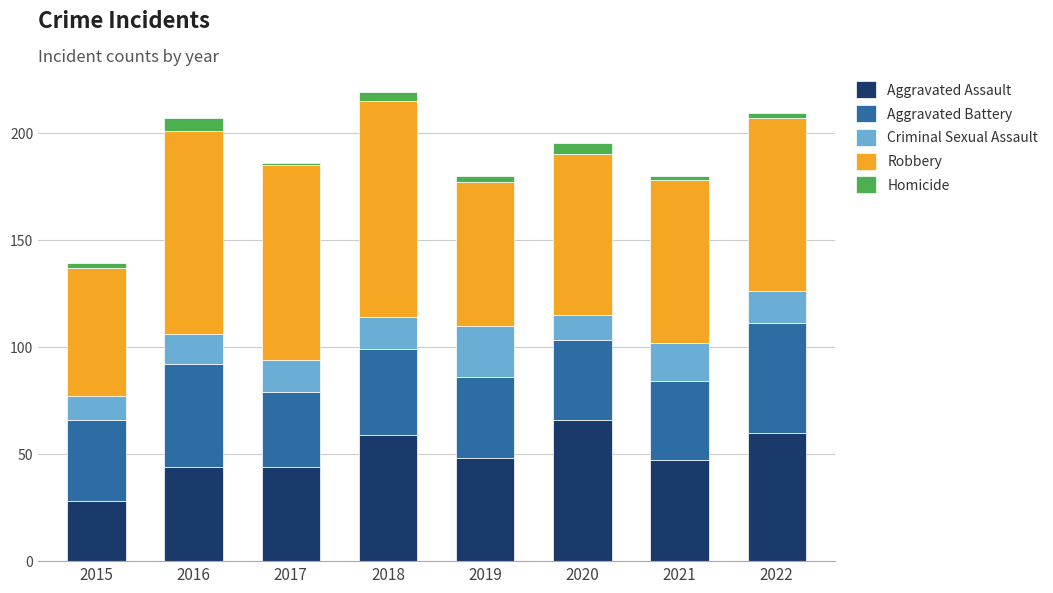

The Aggravated Assault series shows 21 at 2020. True or false?

False